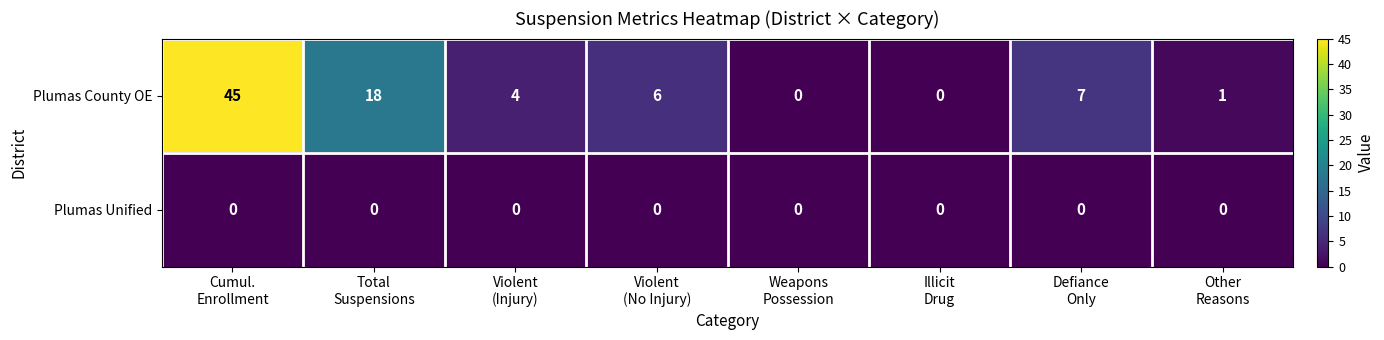

List the series in order of their overall mean, lowest first.

Plumas Unified, Plumas County OE